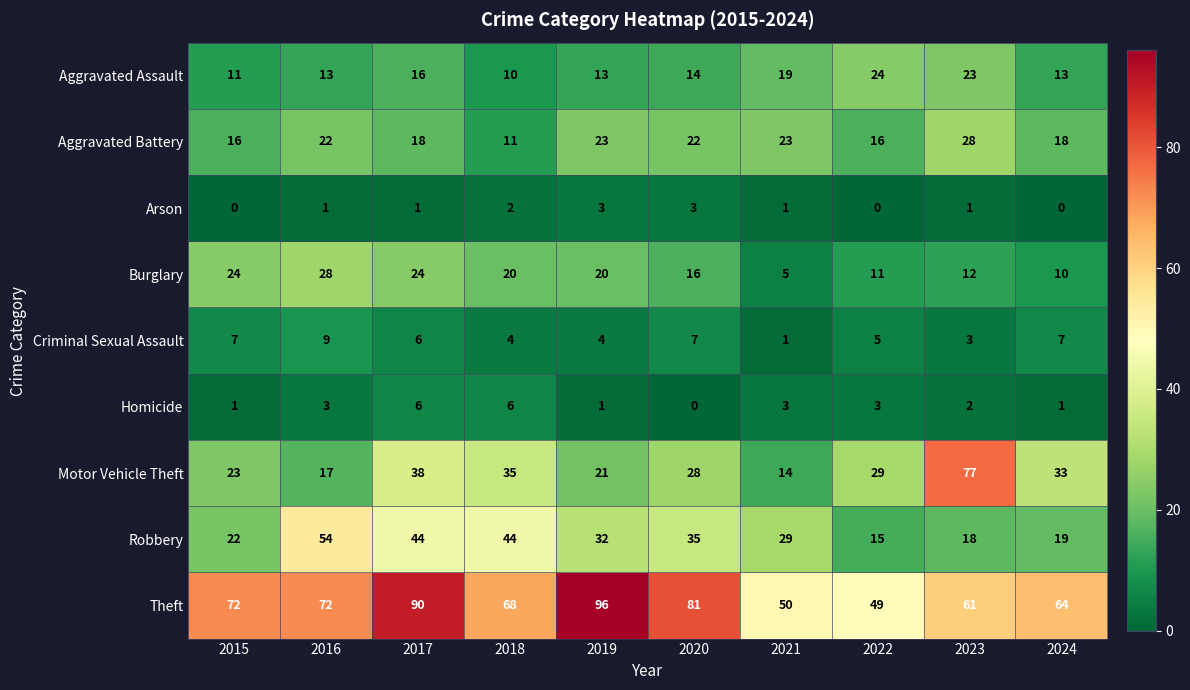

What is the sum of the Motor Vehicle Theft values at 2024 and 2015?

56